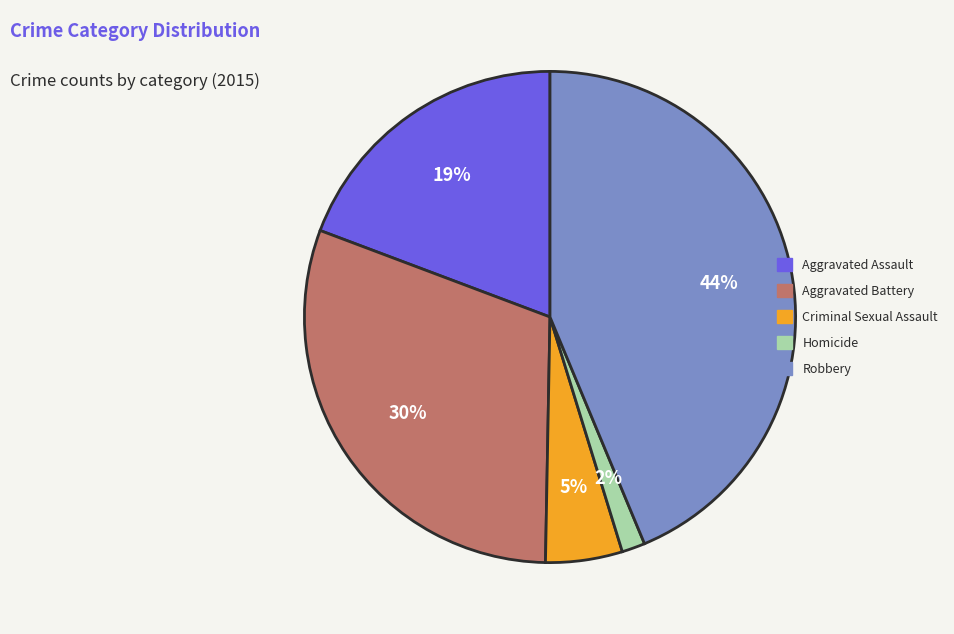

To the nearest percent, what percentage of the pie is Aggravated Assault?

19%